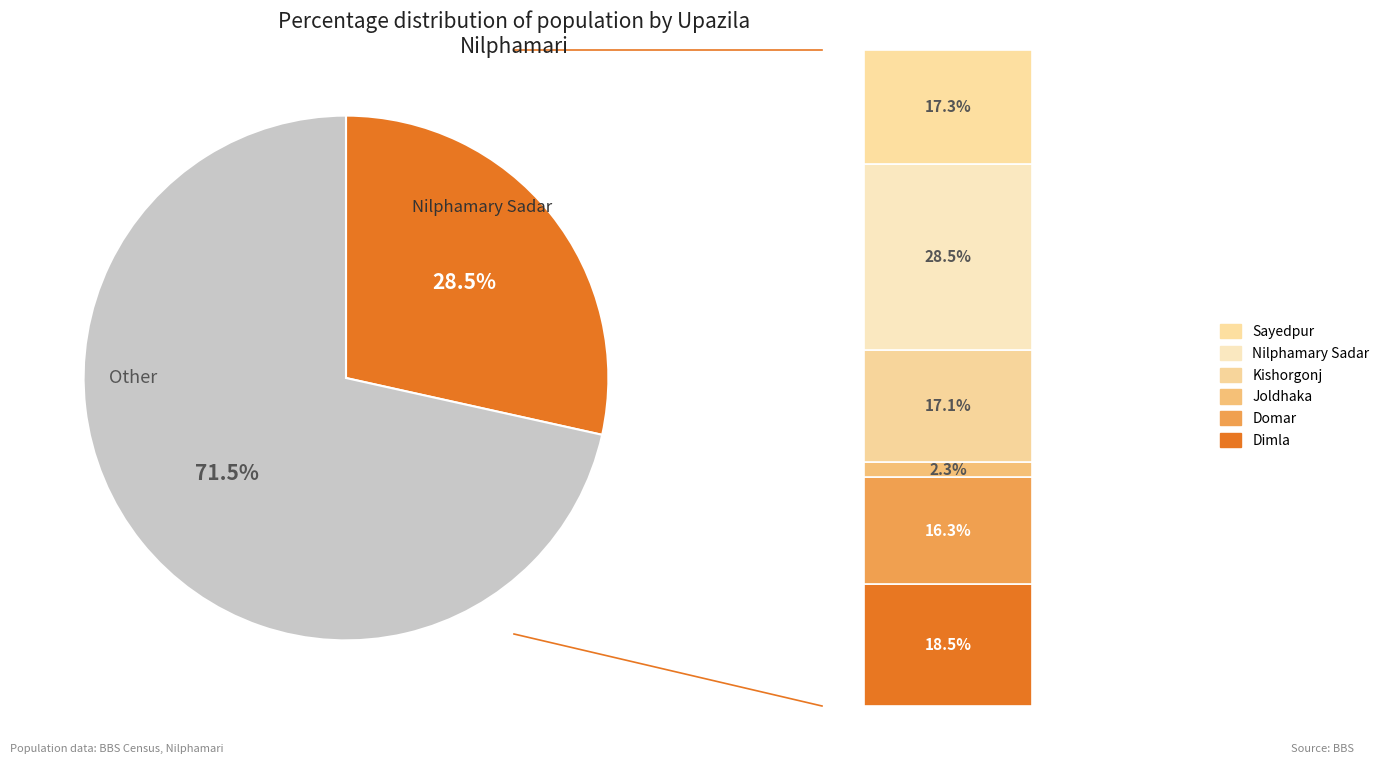

Which has a higher value, Domar or Nilphamary Sadar?

Nilphamary Sadar